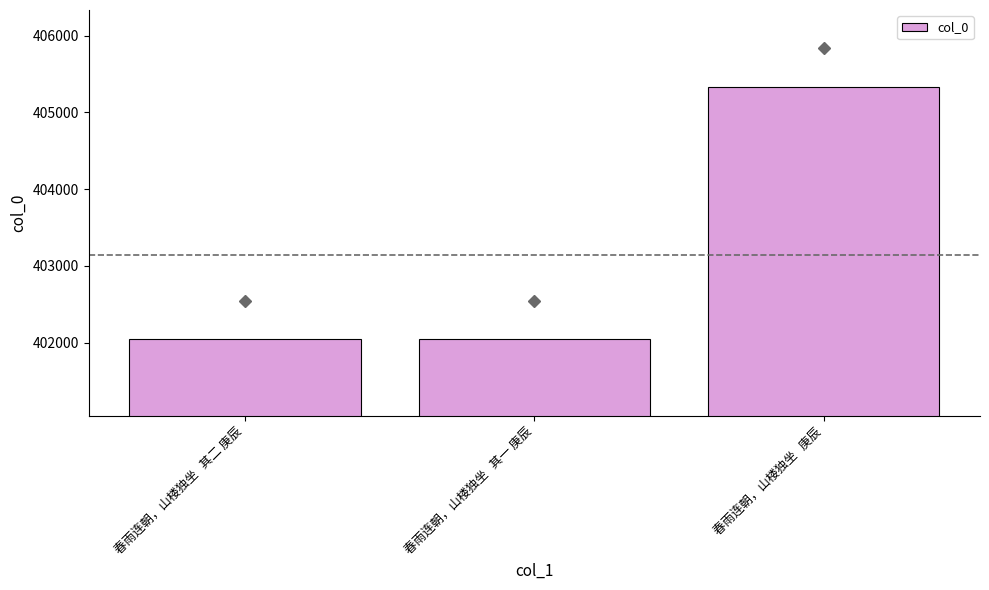

Does the chart contain any negative values?

No